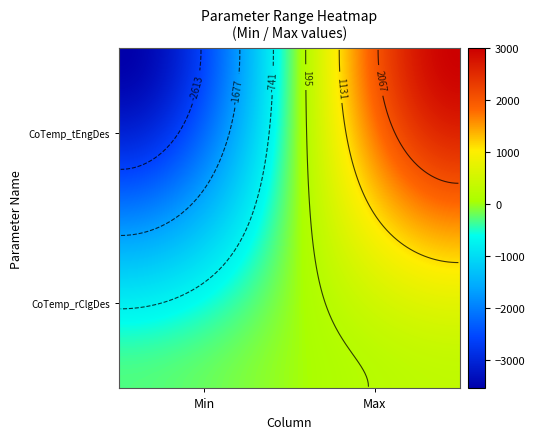

What is the minimum value shown in the chart?

-3549